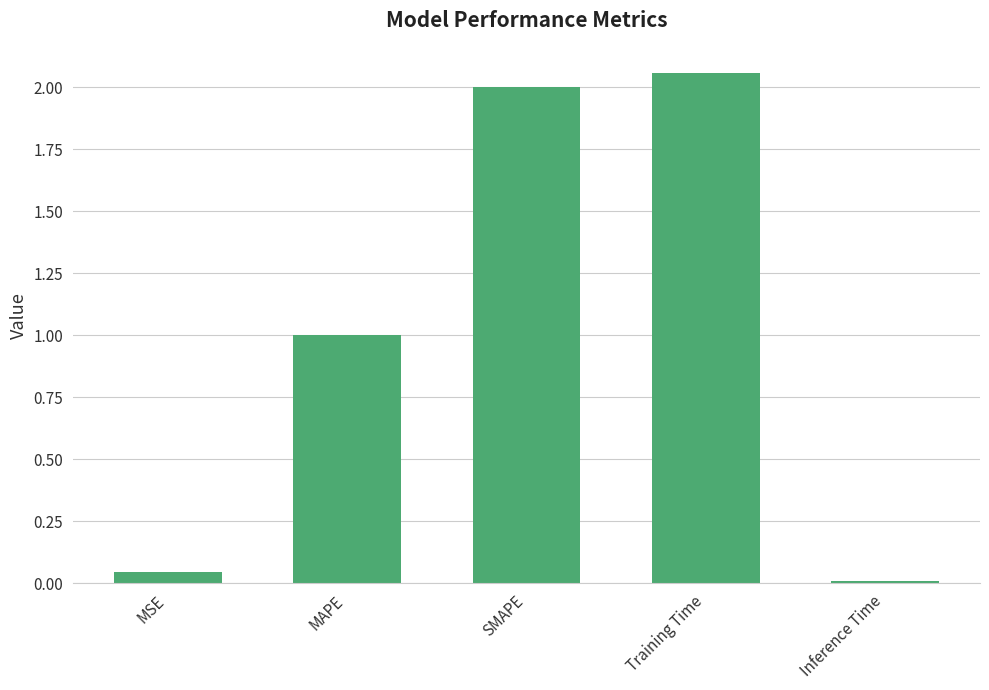

What is the label of the 5th bar from the left?

Inference Time